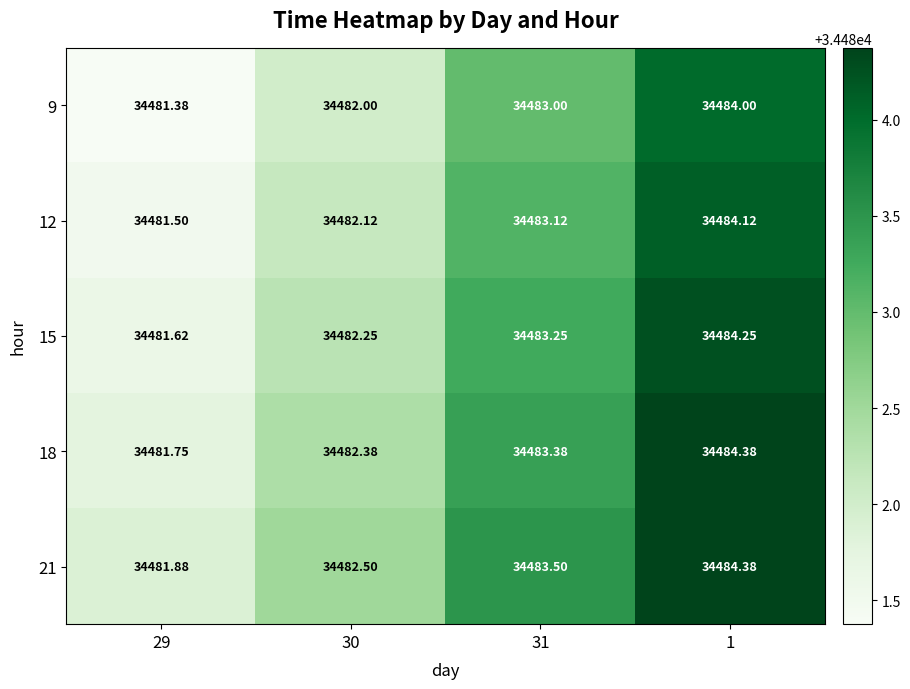

Reading right to left, extract all data points from this chart.

9: 1=34484.0	31=34483.0	30=34482.0	29=34481.4
12: 1=34484.1	31=34483.1	30=34482.1	29=34481.5
15: 1=34484.2	31=34483.2	30=34482.2	29=34481.6
18: 1=34484.4	31=34483.4	30=34482.4	29=34481.8
21: 1=34484.4	31=34483.5	30=34482.5	29=34481.9